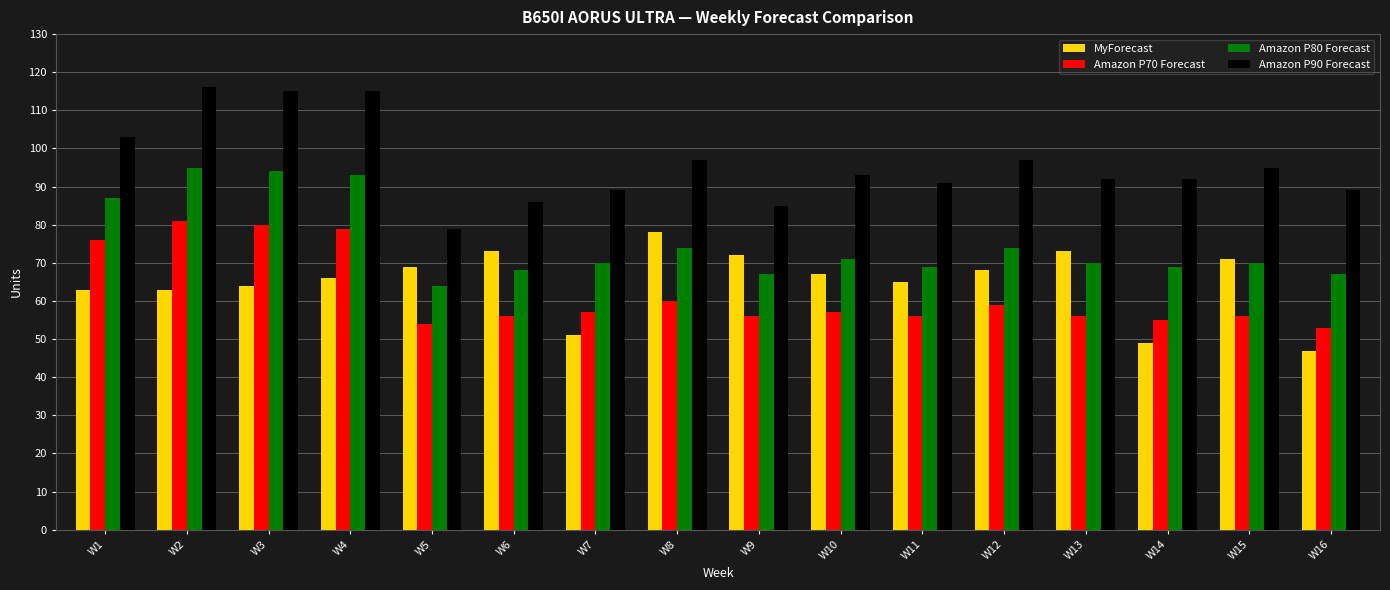

What is the average value of the Amazon P80 Forecast series?

75